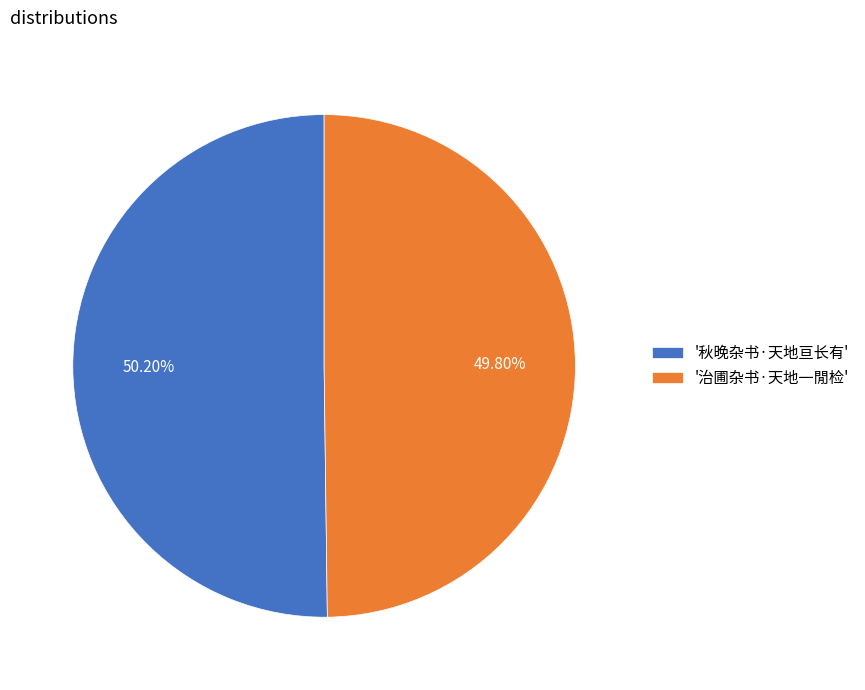

Is the sum of '秋晚杂书·天地亘长有' and '治圃杂书·天地一閒检' greater than half?

Yes